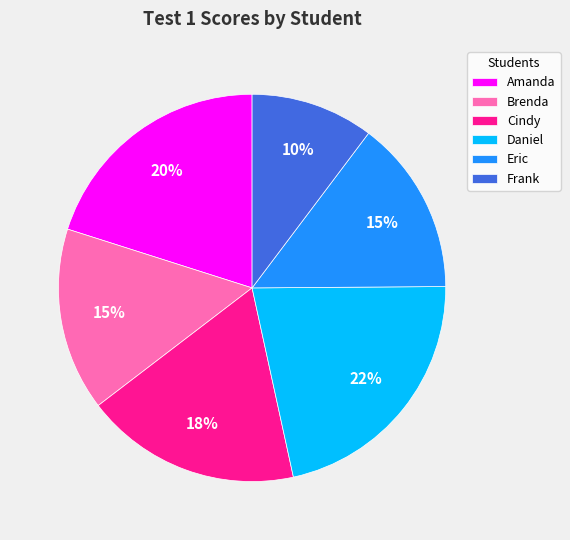

How many slices are in this pie chart?

6